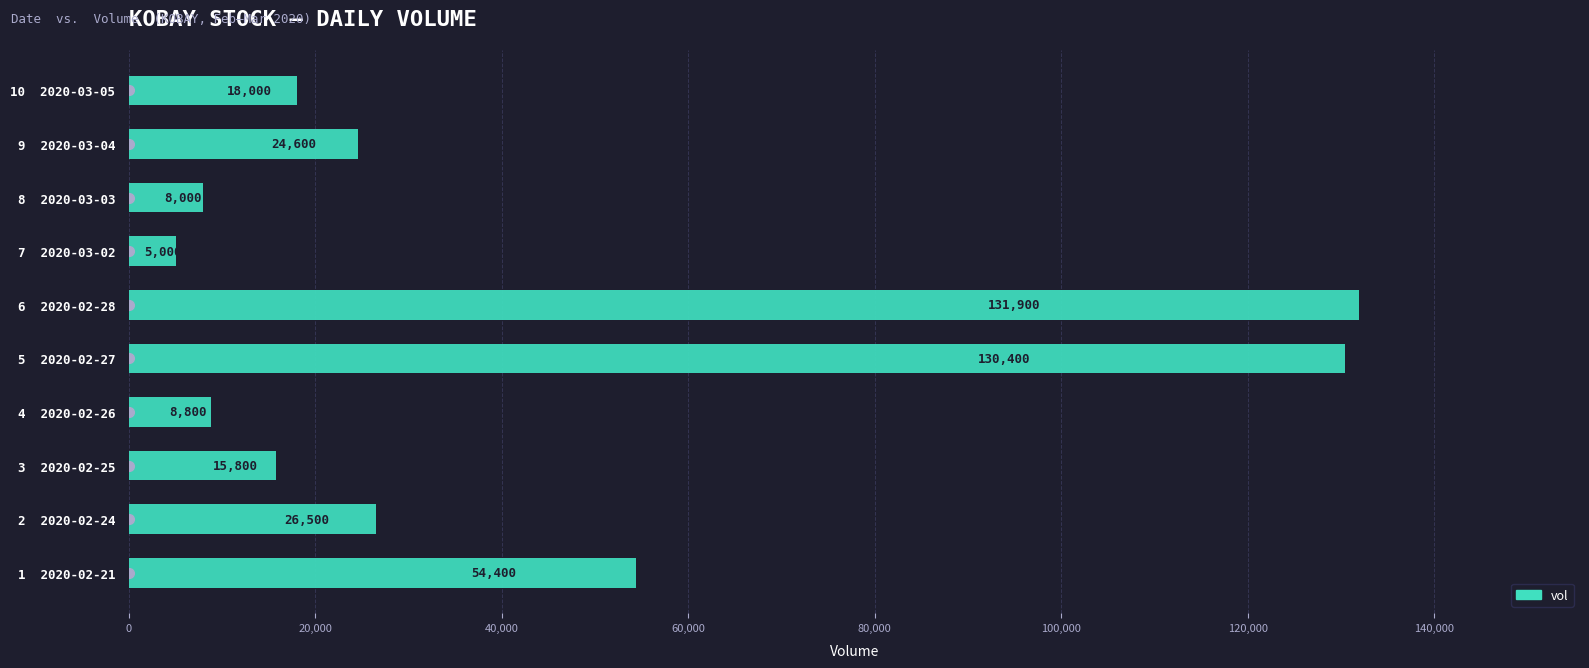

Which has a higher value, 4  2020-02-26 or 7  2020-03-02?

4  2020-02-26